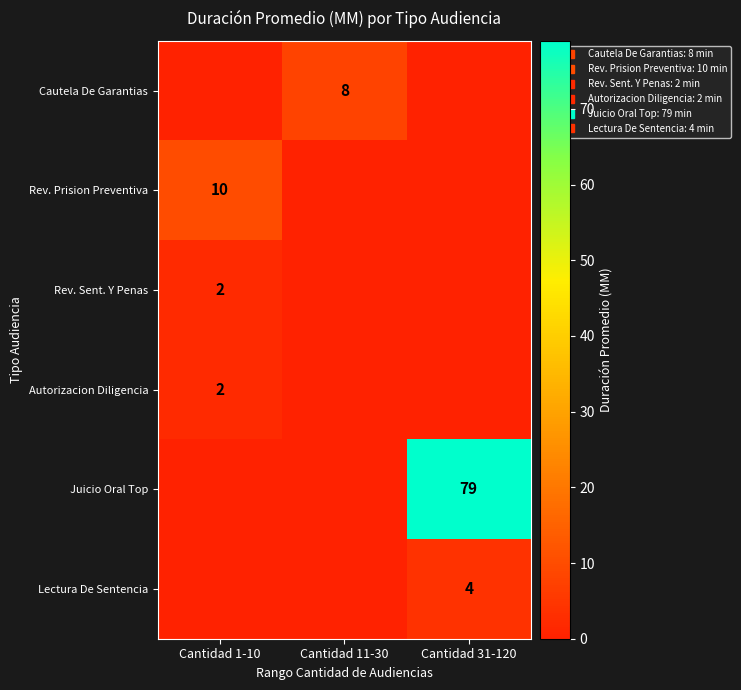

Between Cantidad 31-120 and Cantidad 11-30, which is larger?

Cantidad 11-30